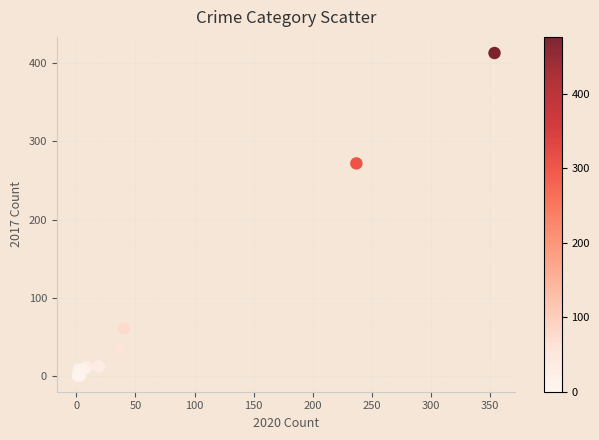

What Y value in the scatter plot is closest to 207?

272